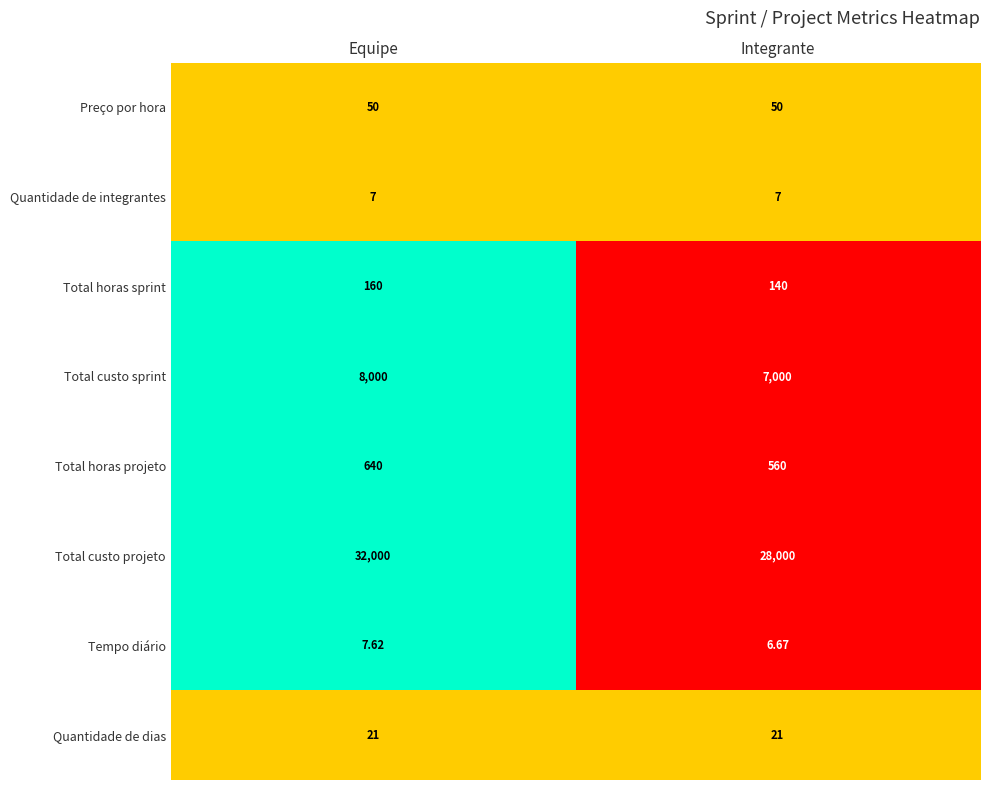

What is the greatest value displayed?

32000.0